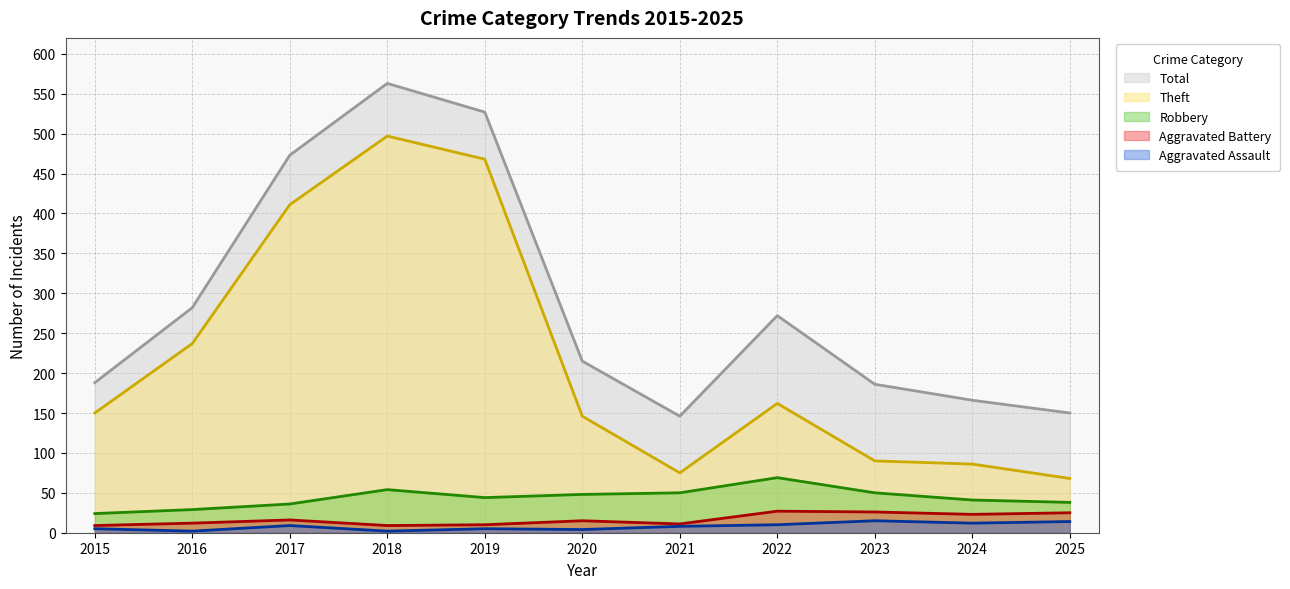

At which category is the sum across all series the highest?

2018